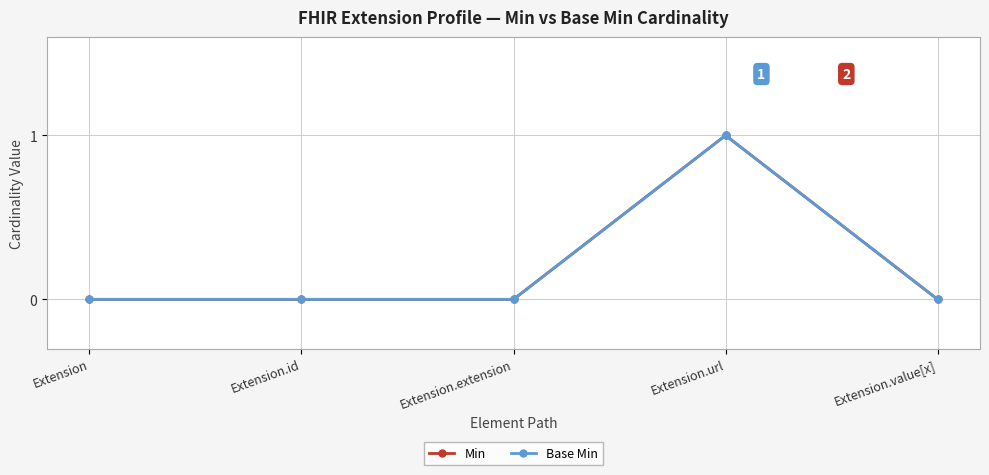

The value of Base Min at Extension.id is 0. True or false?

True